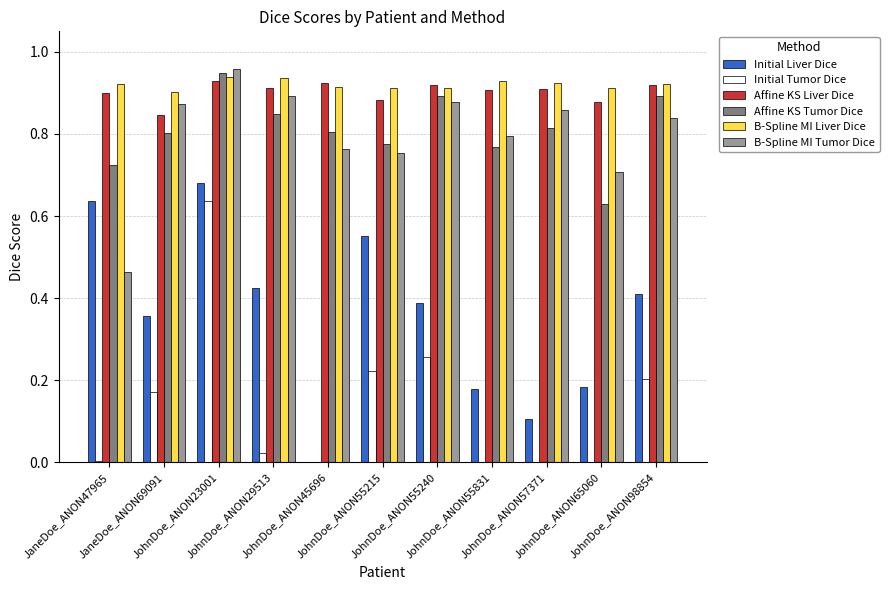

What is the sum of all Initial Liver Dice values?

3.9